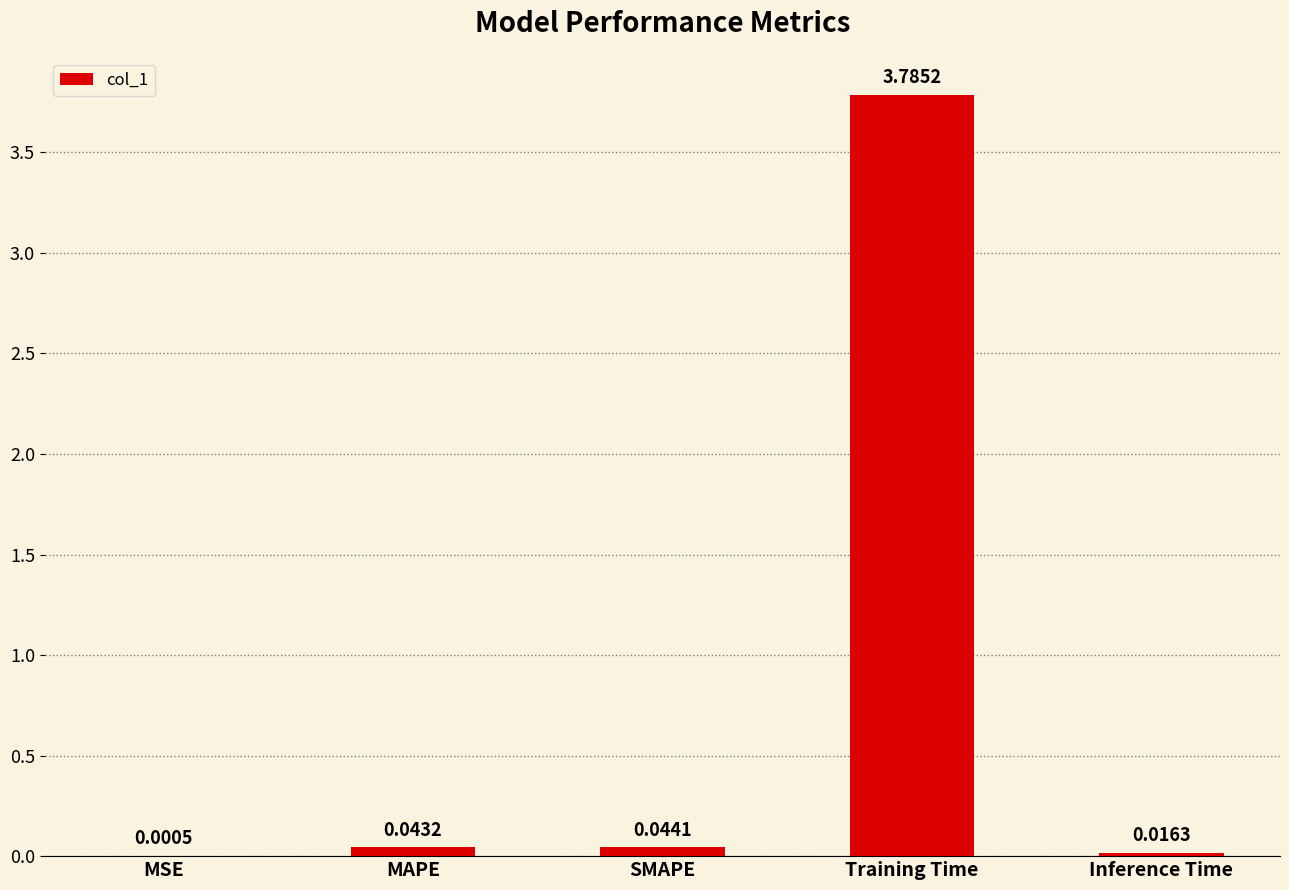

Between SMAPE and Training Time, which is larger?

Training Time